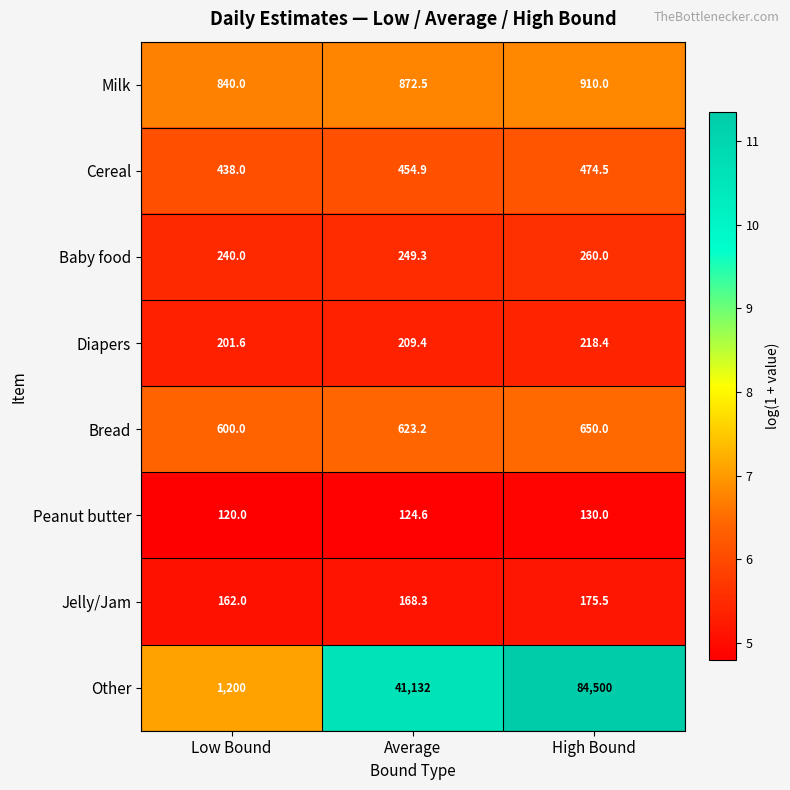

Is it true that Other equals 68421.3 at Average?

False